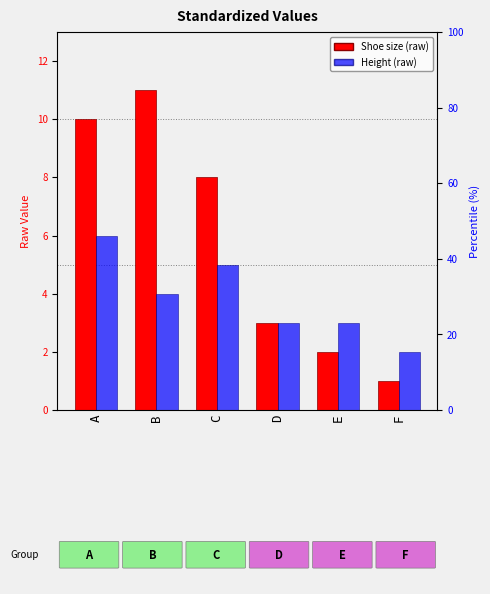

How many data points does each series have?

6